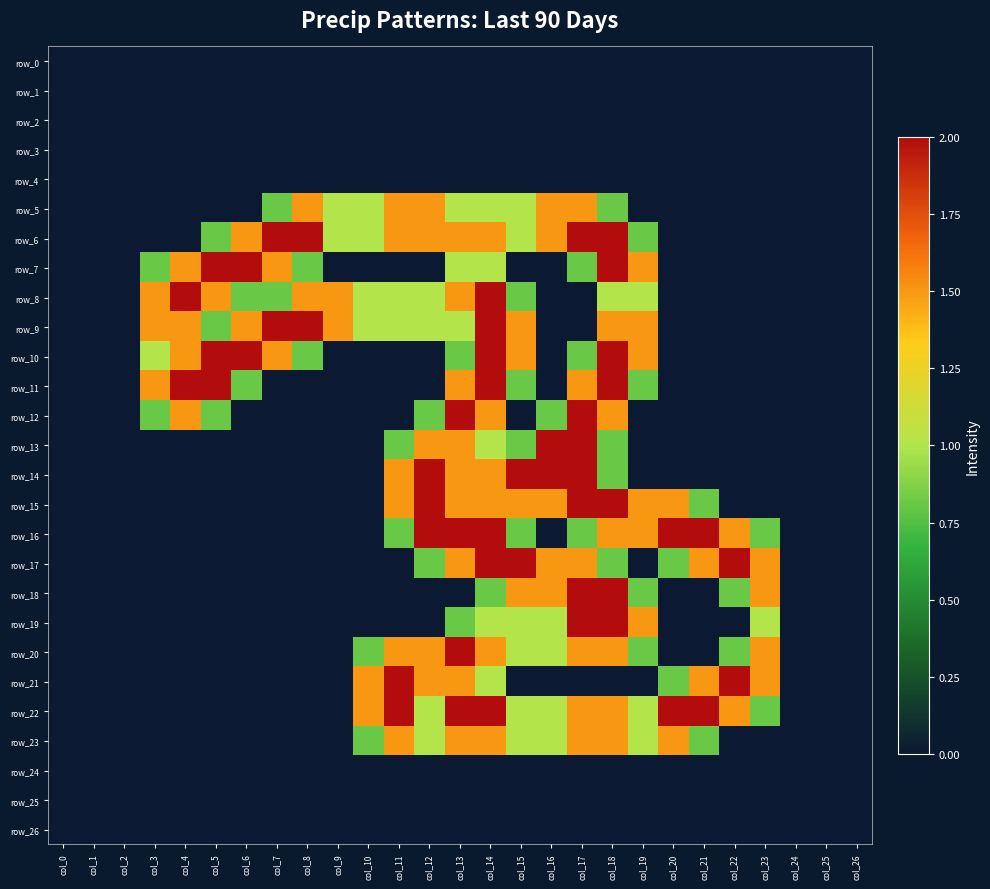

Is the value of row_25 at col_10 greater than the value of row_22 at col_13?

No